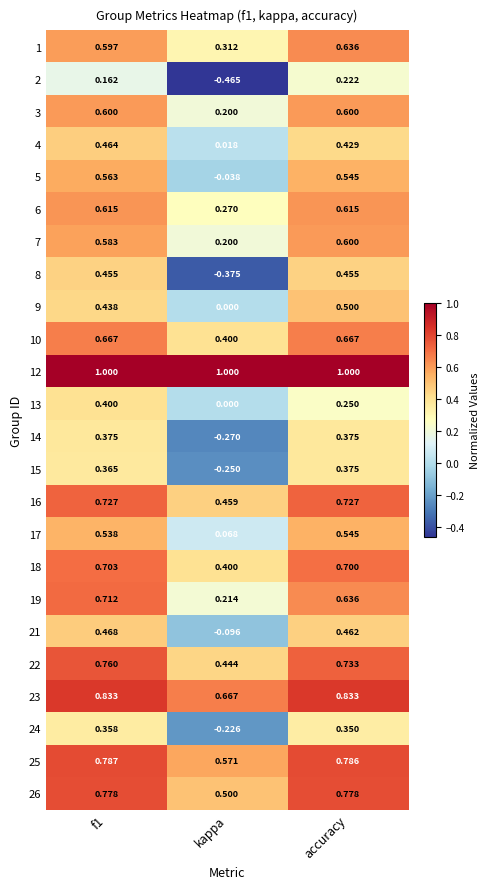

Which category has the lowest value in the 19 series?

kappa